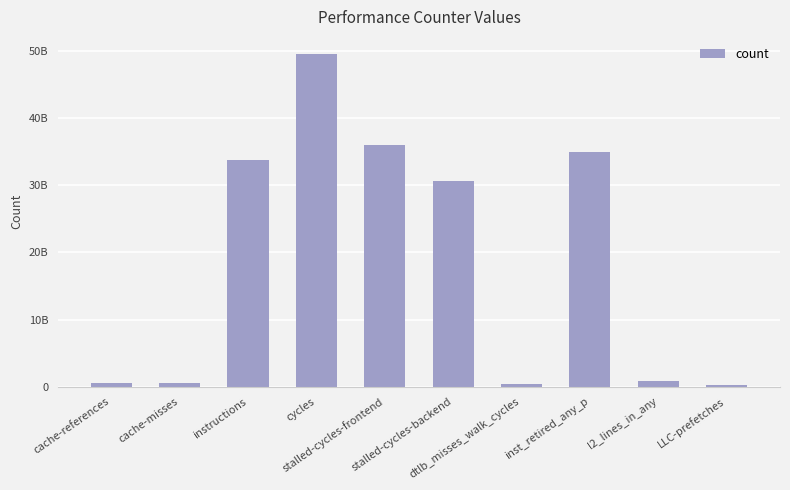

Reading left to right, extract all data points from this chart.

550472557	518390565	33768234350	49628094494	35950353234	30688860197	442942803	34950504746	850581461	308691440